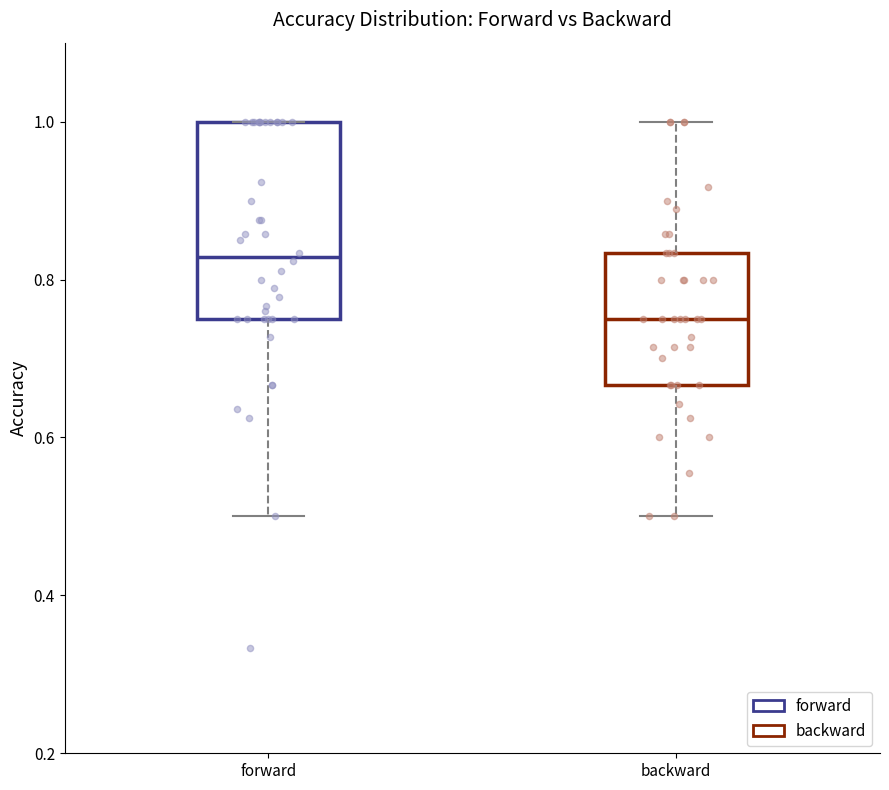

Where is the upper edge of the box for forward on the y-axis? The values are not printed on the chart, so give them approximately, as read against the axis.

1.00